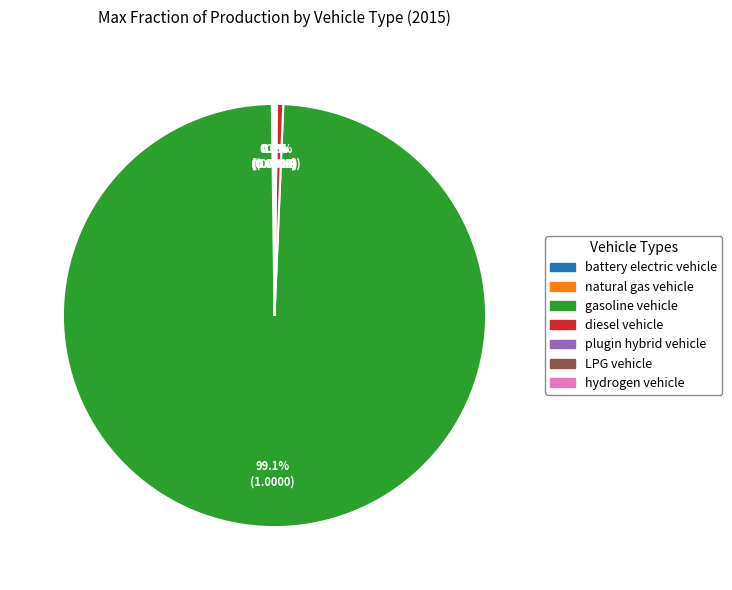

Is there any slice that represents more than half of the pie?

Yes